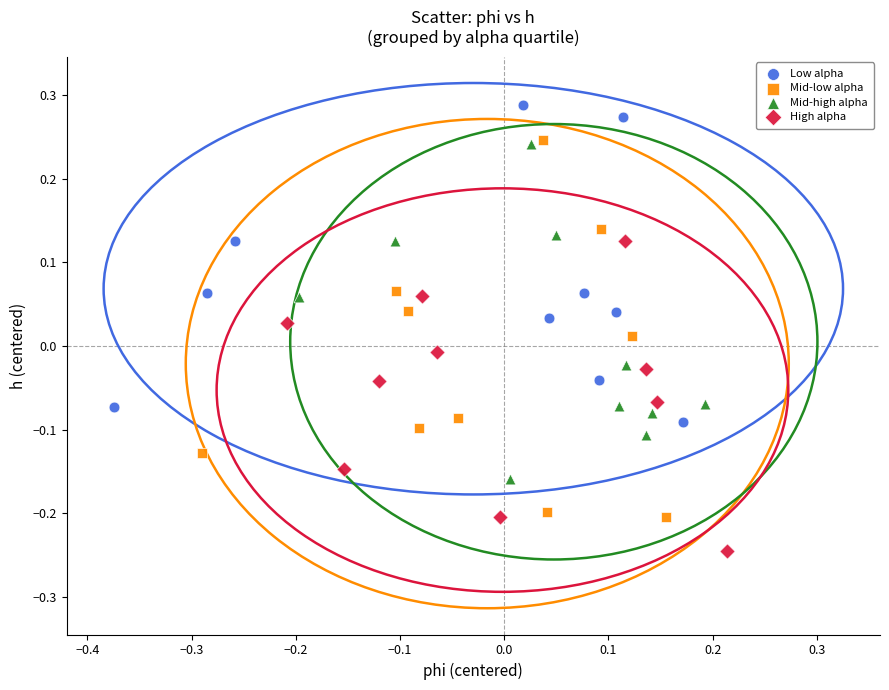

Which series has the widest spread of Y values?

Mid-low alpha